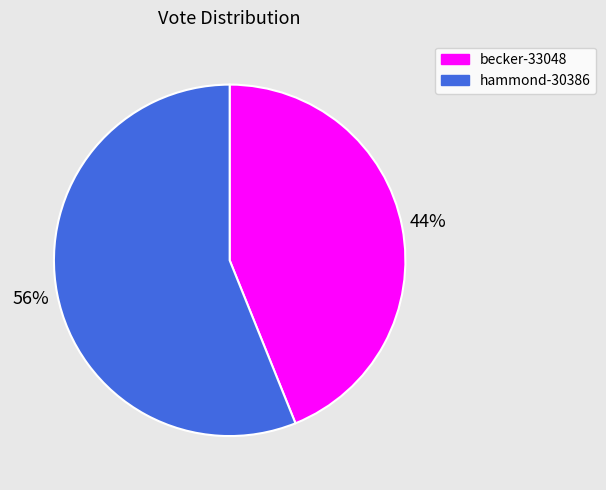

The hammond-30386 slice represents 56% of the pie. True or false?

True